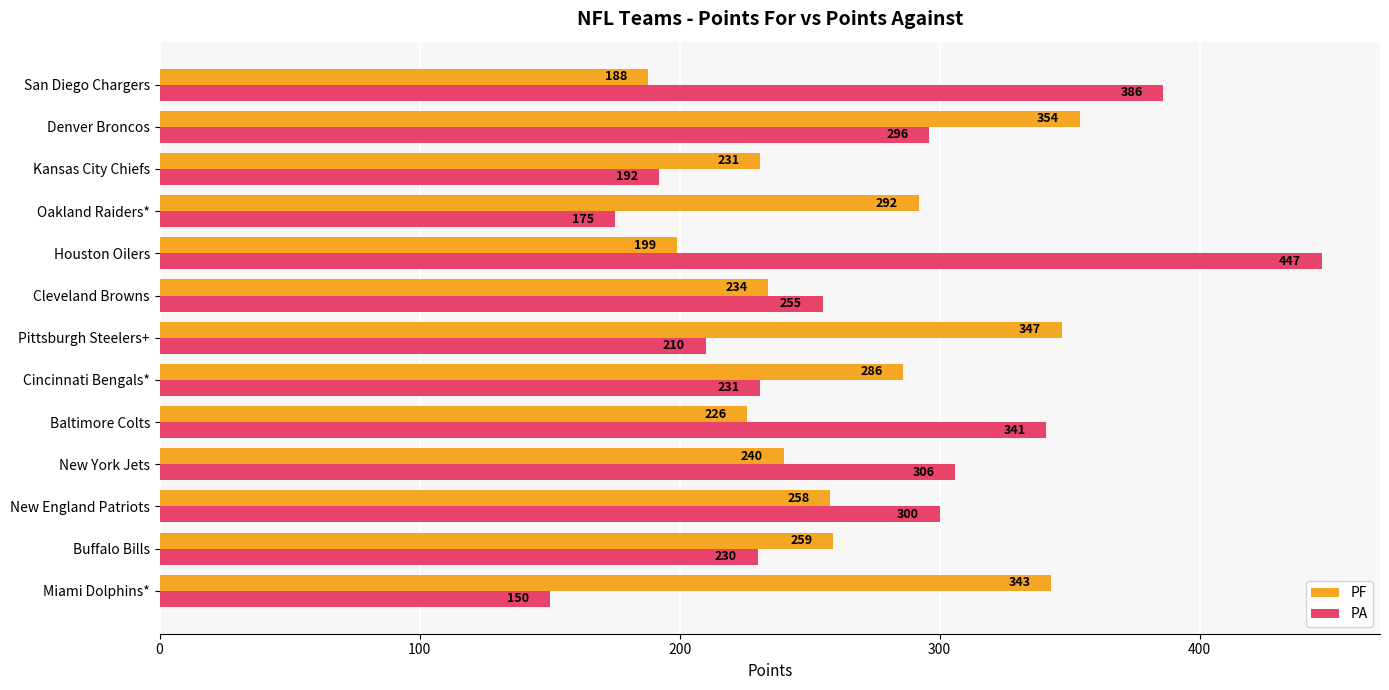

What is the difference between the maximum and minimum values in the PF series?

166